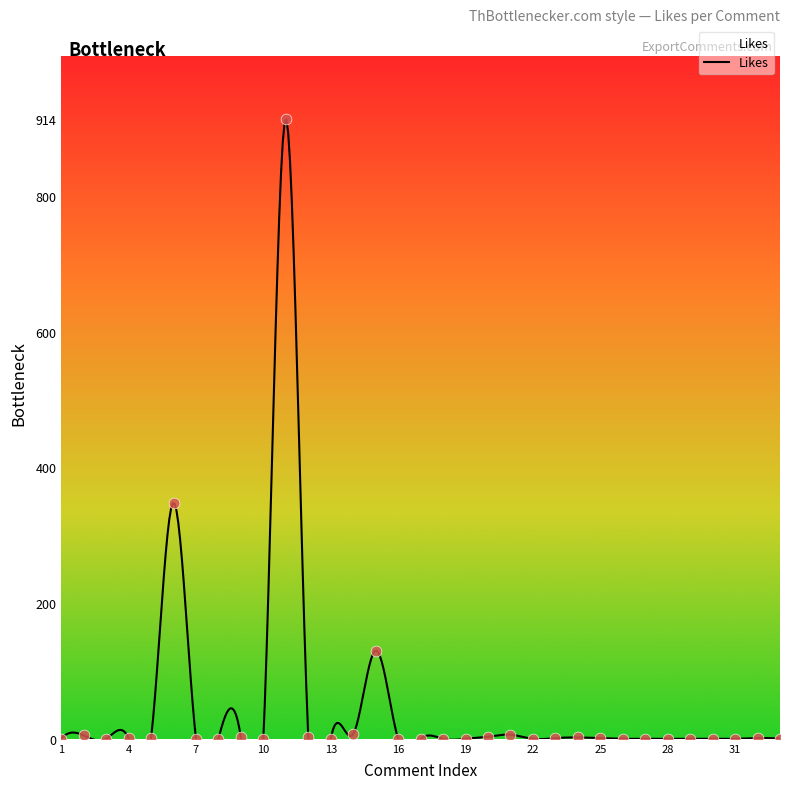

Approximately how many times larger is the value at 9 compared to 4?

2.0